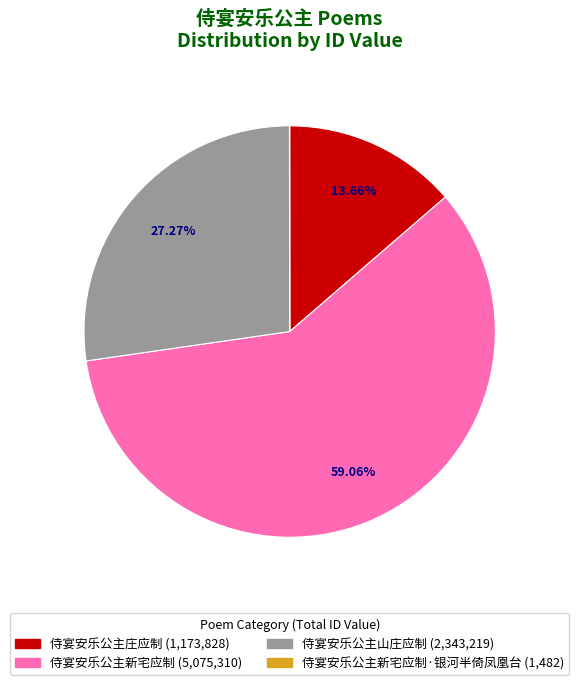

Which has a higher value, 侍宴安乐公主山庄应制 (2,343,219) or 侍宴安乐公主庄应制 (1,173,828)?

侍宴安乐公主山庄应制 (2,343,219)